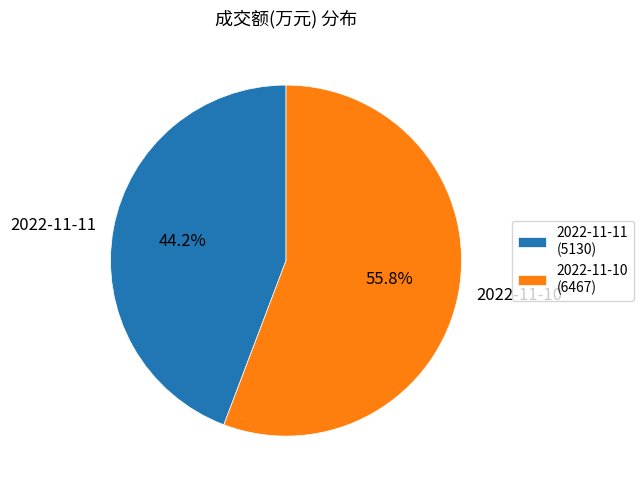

To the nearest percent, what portion does 2022-11-10 represent?

56%